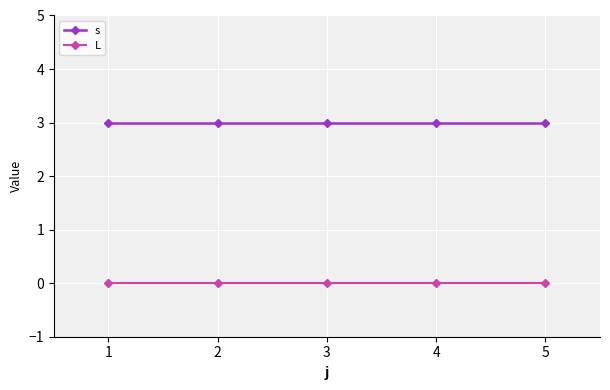

Reading right to left, transcribe all the data shown in this chart.

s: 5=3	4=3	3=3	2=3	1=3
L: 5=0	4=0	3=0	2=0	1=0